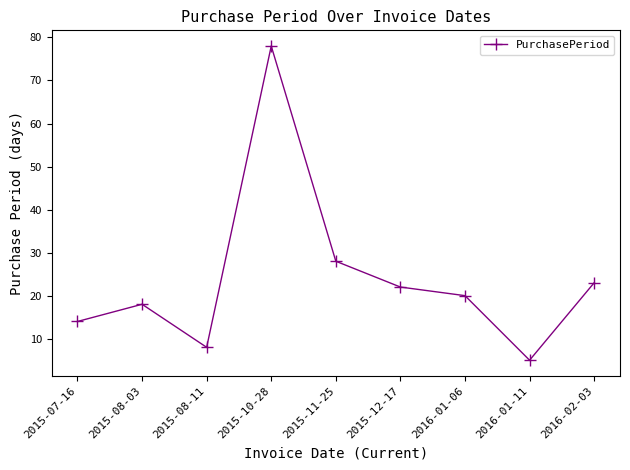

Reading left to right, list all the values displayed in this chart.

2015-07-16=14	2015-08-03=18	2015-08-11=8	2015-10-28=78	2015-11-25=28	2015-12-17=22	2016-01-06=20	2016-01-11=5	2016-02-03=23